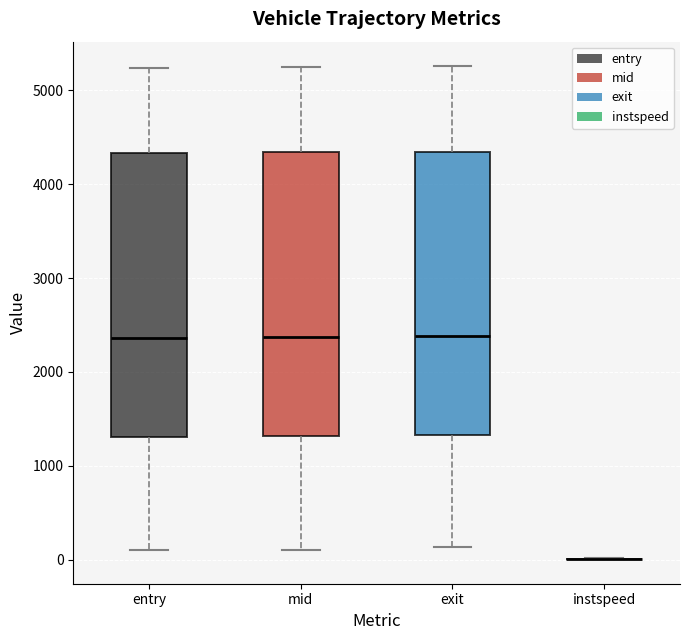

Reading left to right, transcribe this box plot: for each box, give where its median line is, the range the box spans, and where its two whiskers end, as read against the y-axis. The values are not printed on the chart, so give them approximately, as read against the axis.

entry: median 2400, box 1300 to 4300, whiskers 100 to 5200
mid: median 2400, box 1300 to 4300, whiskers 100 to 5200
exit: median 2400, box 1300 to 4300, whiskers 100 to 5300
instspeed: box collapsed to a line at 0, whiskers 0 to 0